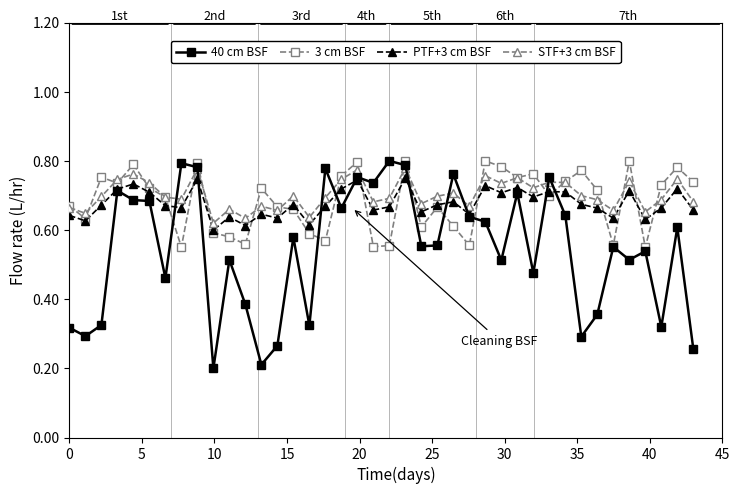

Which series has the largest total across all categories?

STF+3 cm BSF